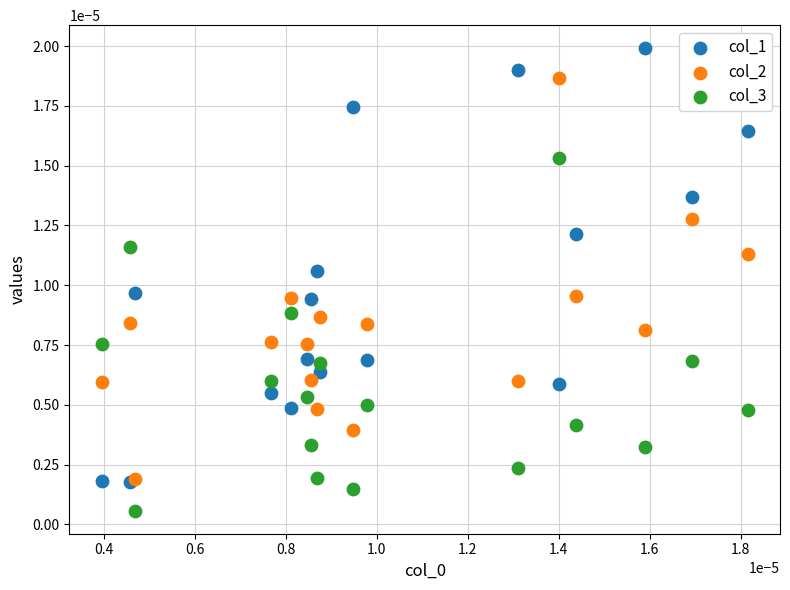

Which series contains the highest Y value?

col_1